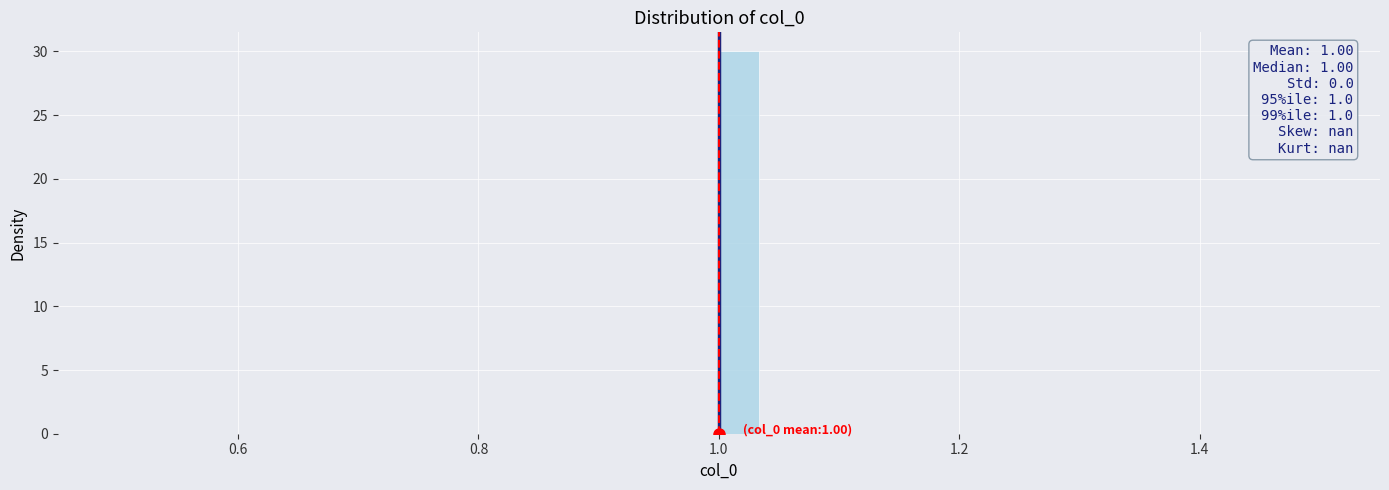

Read against the x-axis, roughly where is the centre of the tallest bar?

1.02